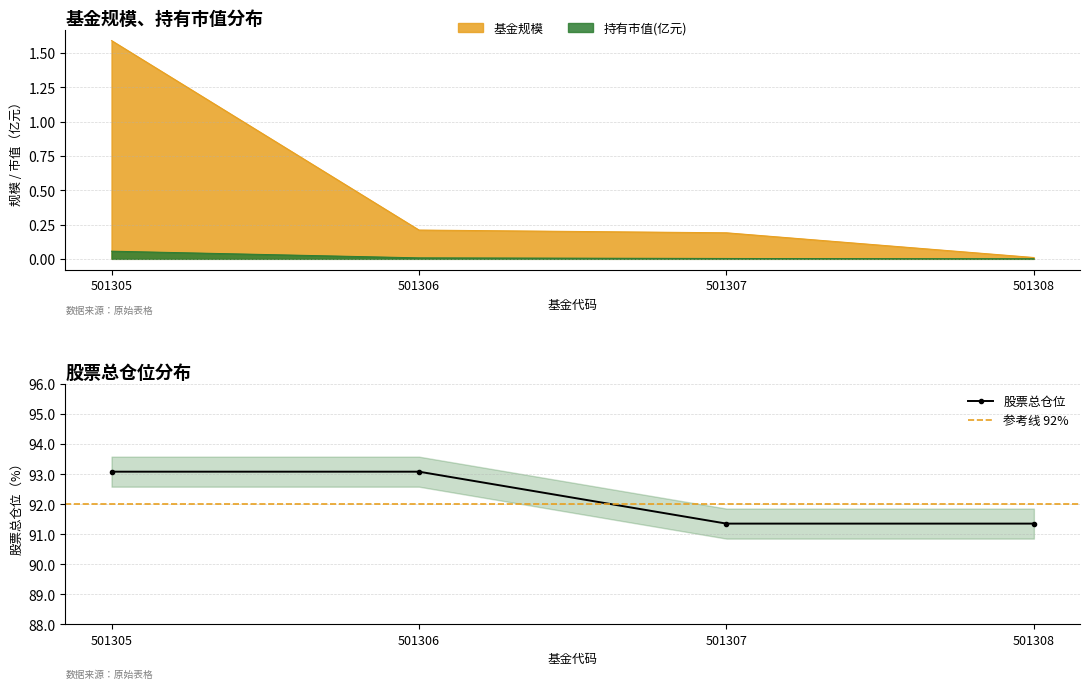

Which series has the largest range (max minus min)?

股票总仓位